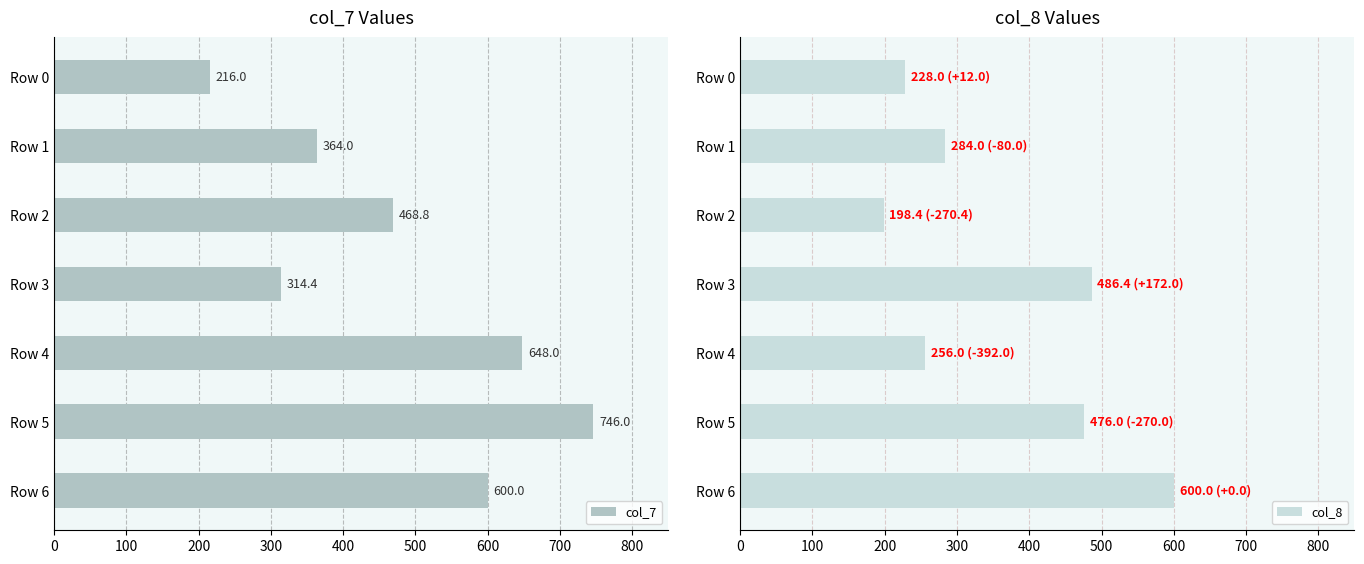

At how many categories does at least one series exceed 237?

6